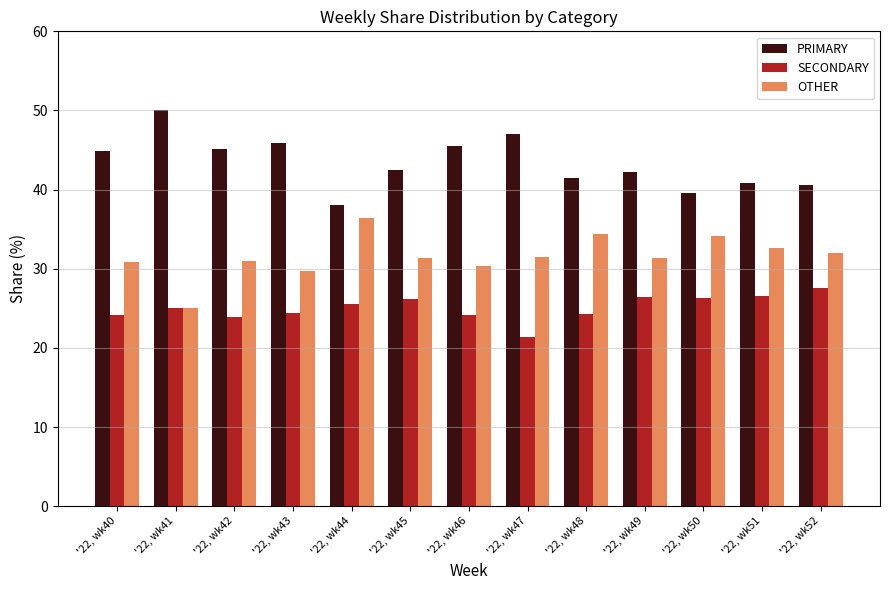

What is the spread (max minus min) of values at '22, wk46?

21.4